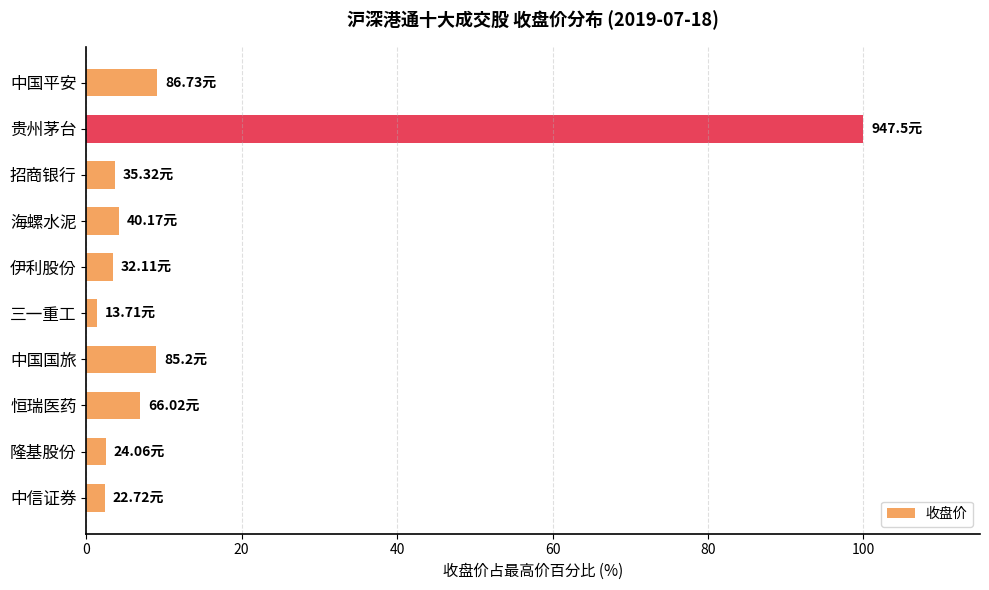

What is the ratio of the value at 中国平安 to the value at 伊利股份?

2.7